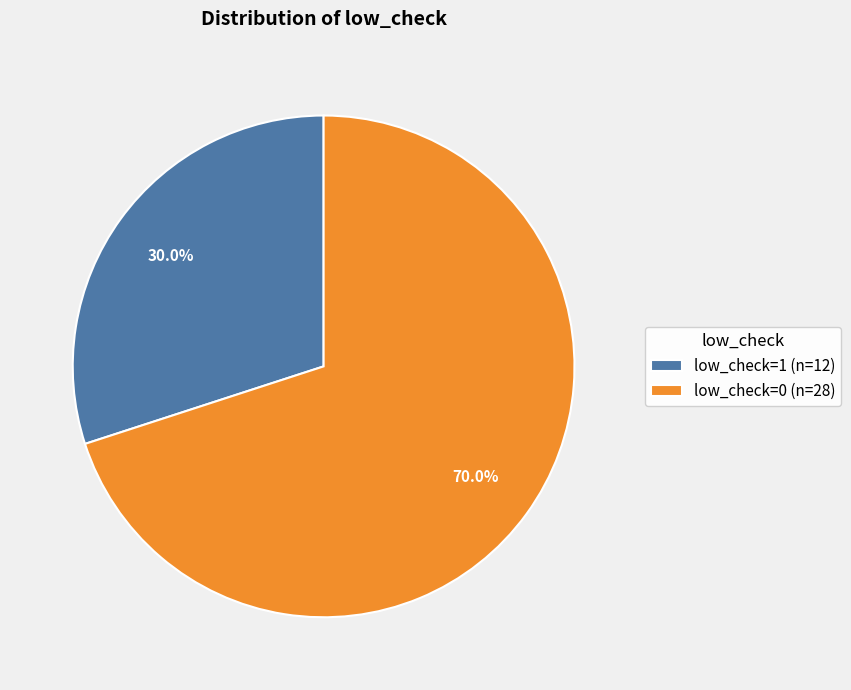

What is the smallest slice in the pie chart?

low_check=1 (n=12)